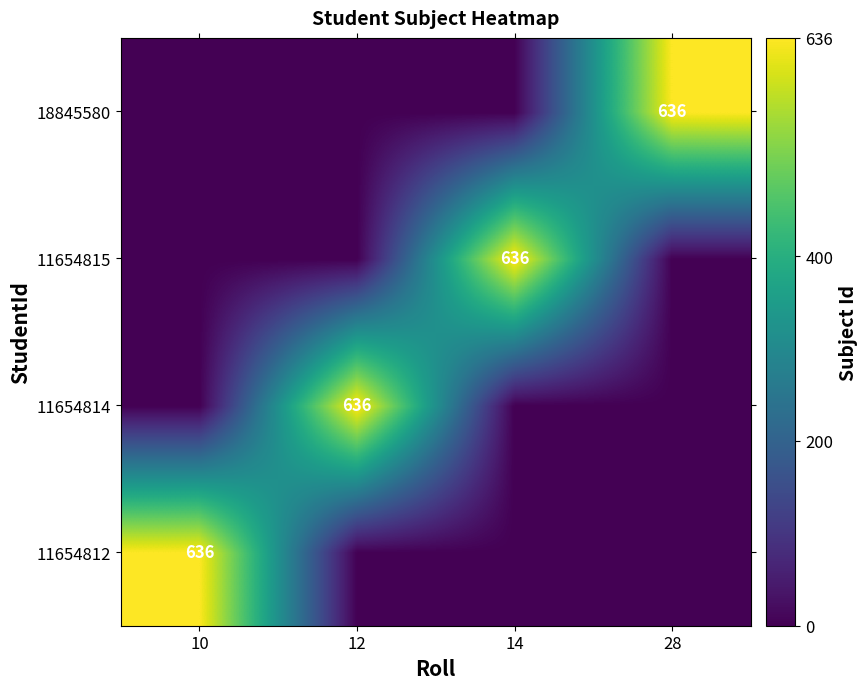

The 11654814 series shows 636 at 12. True or false?

True